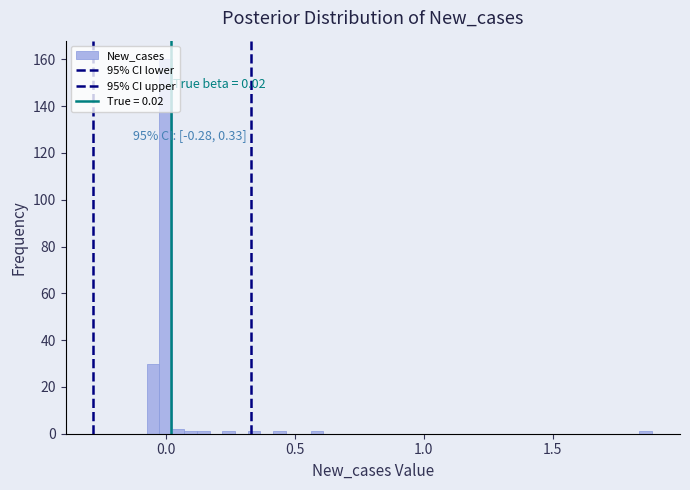

Read against the x-axis, roughly where is the centre of the tallest bar?

0.00